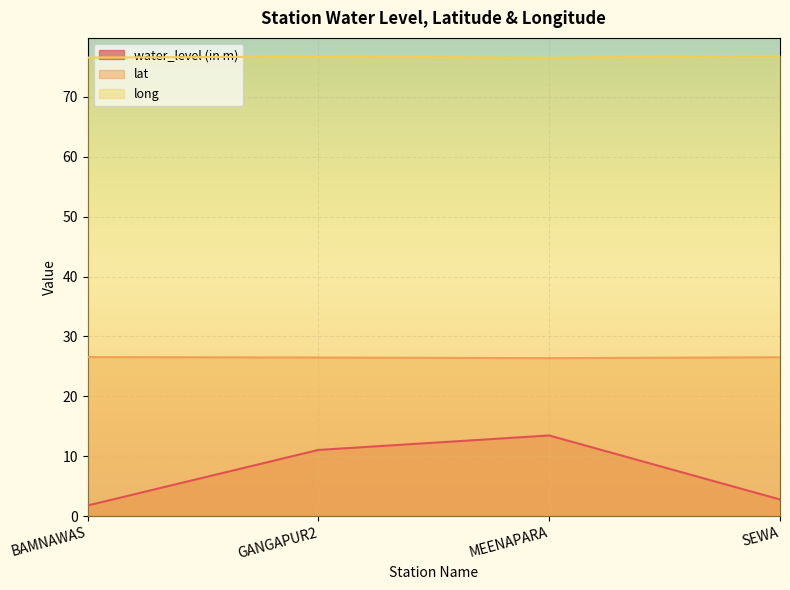

The value of water_level (in m) at BAMNAWAS is 1.8. True or false?

True